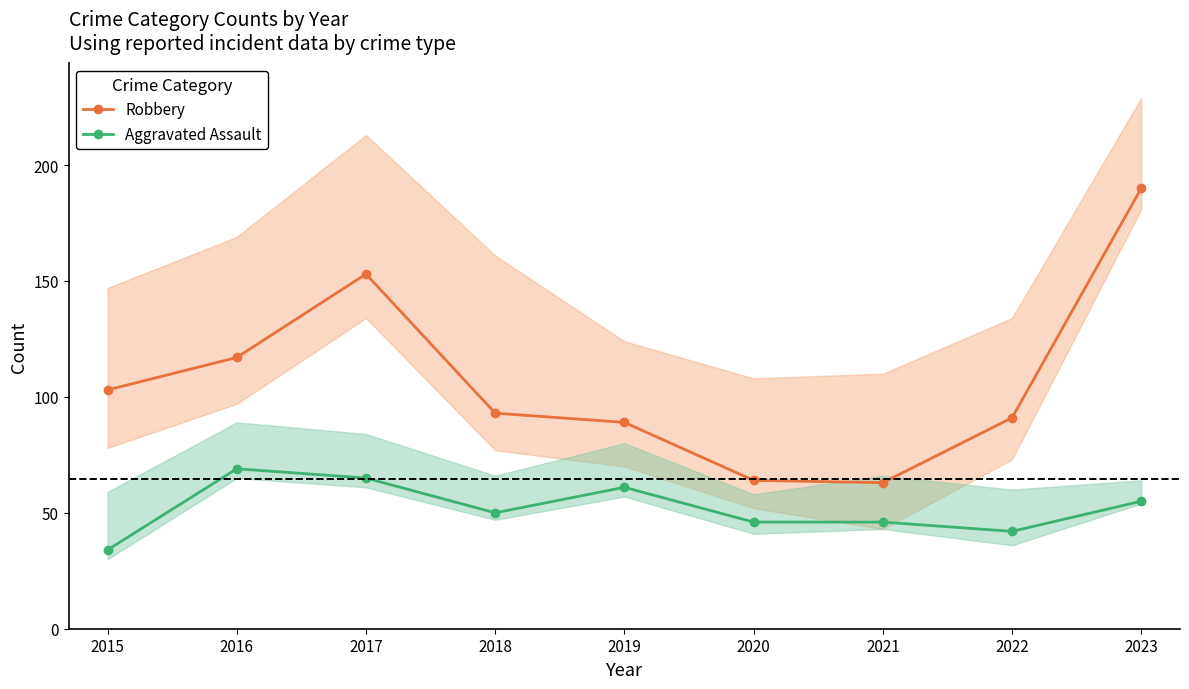

The Robbery series shows 24 at 2019. True or false?

False